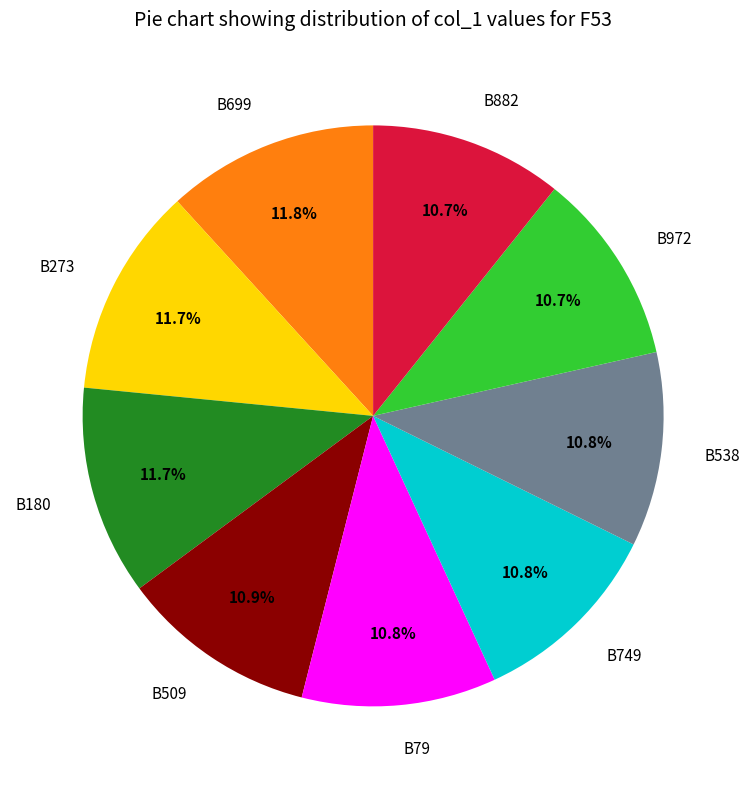

To the nearest percent, what portion does B273 represent?

12%